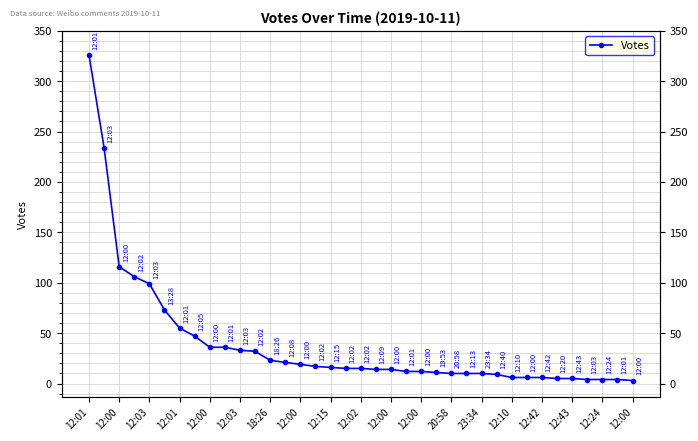

Which has a higher value, 34 or 12:02?

12:02